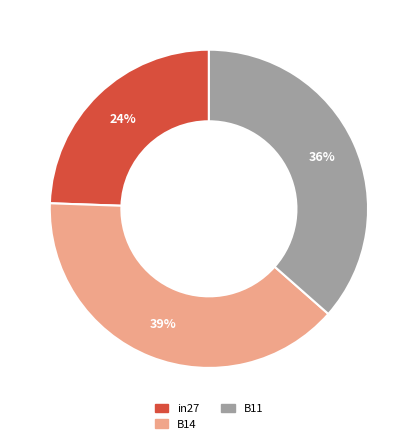

Does in27 represent more than half of the total?

No